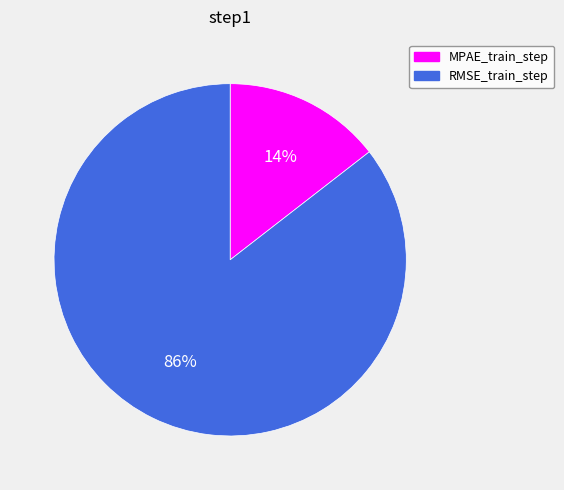

To the nearest percent, what is the average slice percentage?

50%